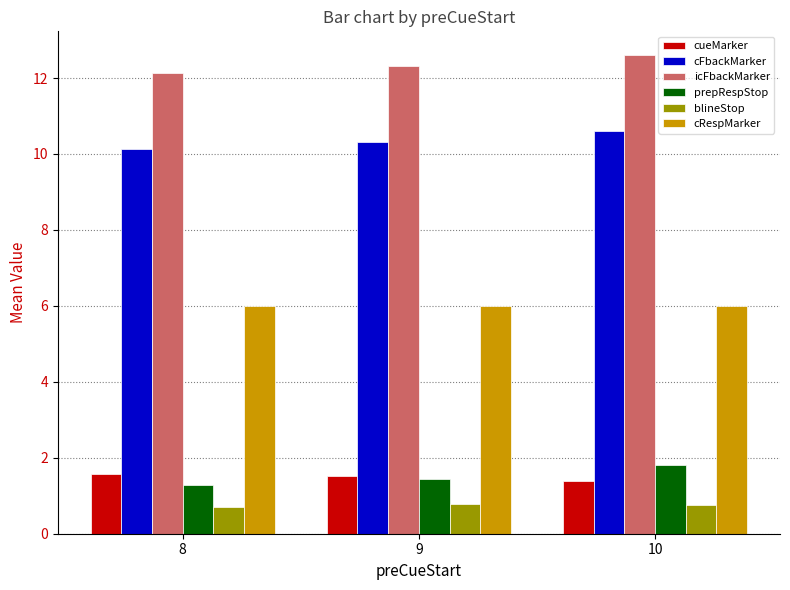

Which series changed the most between 8 and 10?

prepRespStop